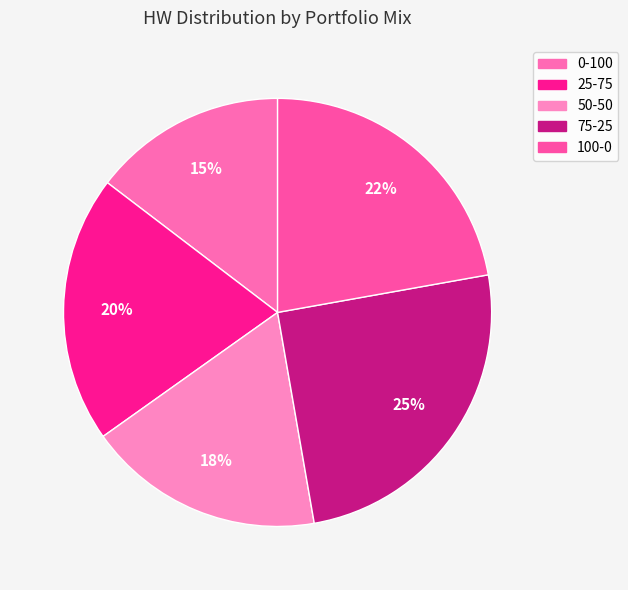

Approximately how many times larger is the value at 75-25 compared to 50-50?

1.4